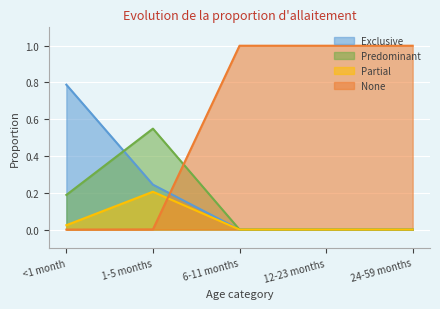

Rank the series at 24-59 months from lowest to highest value.

Exclusive, Predominant, Partial, None